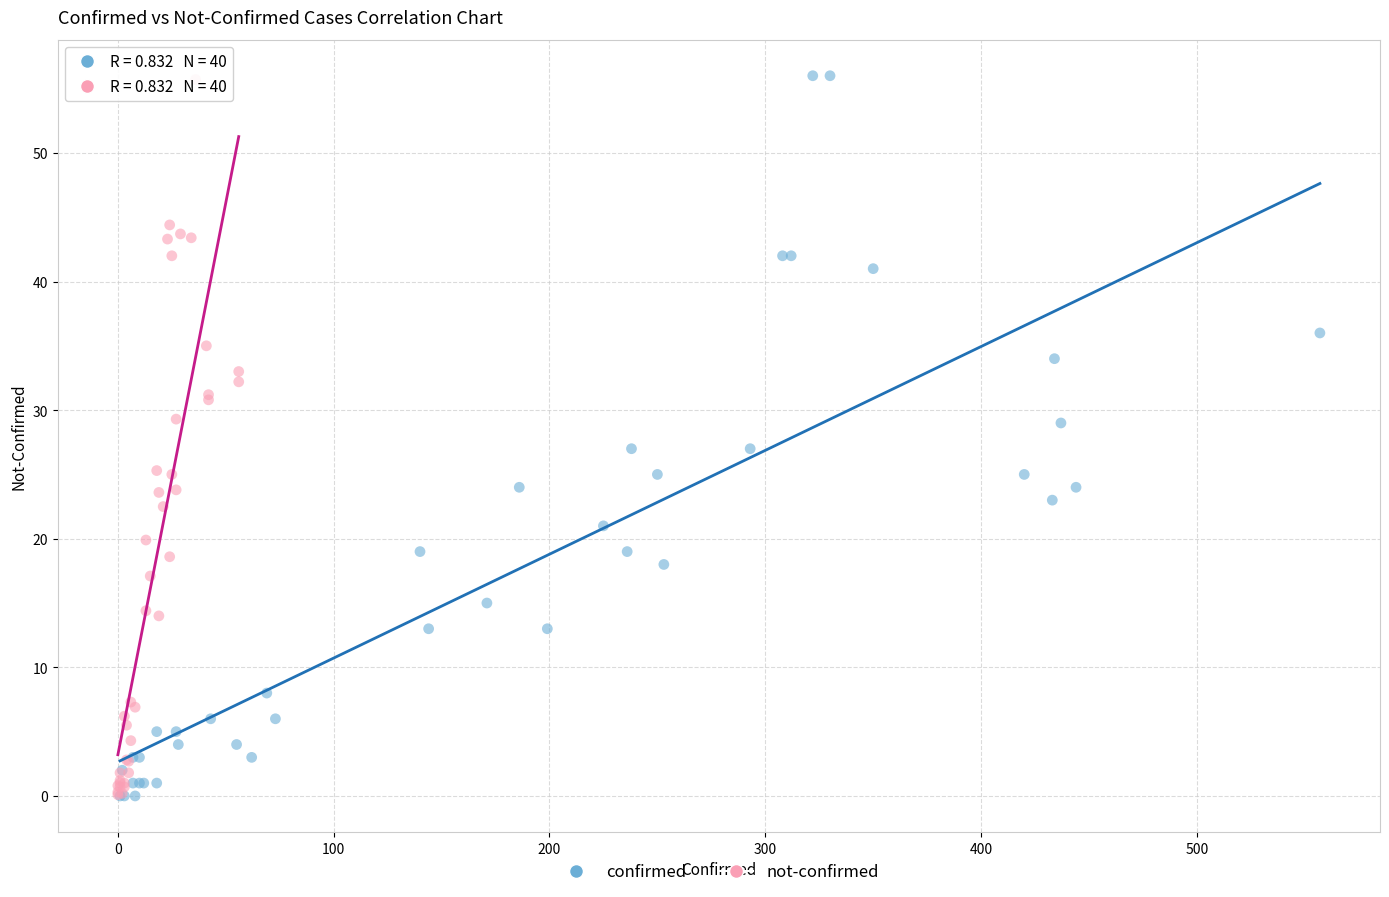

What are all the series names shown in the legend?

confirmed, not-confirmed